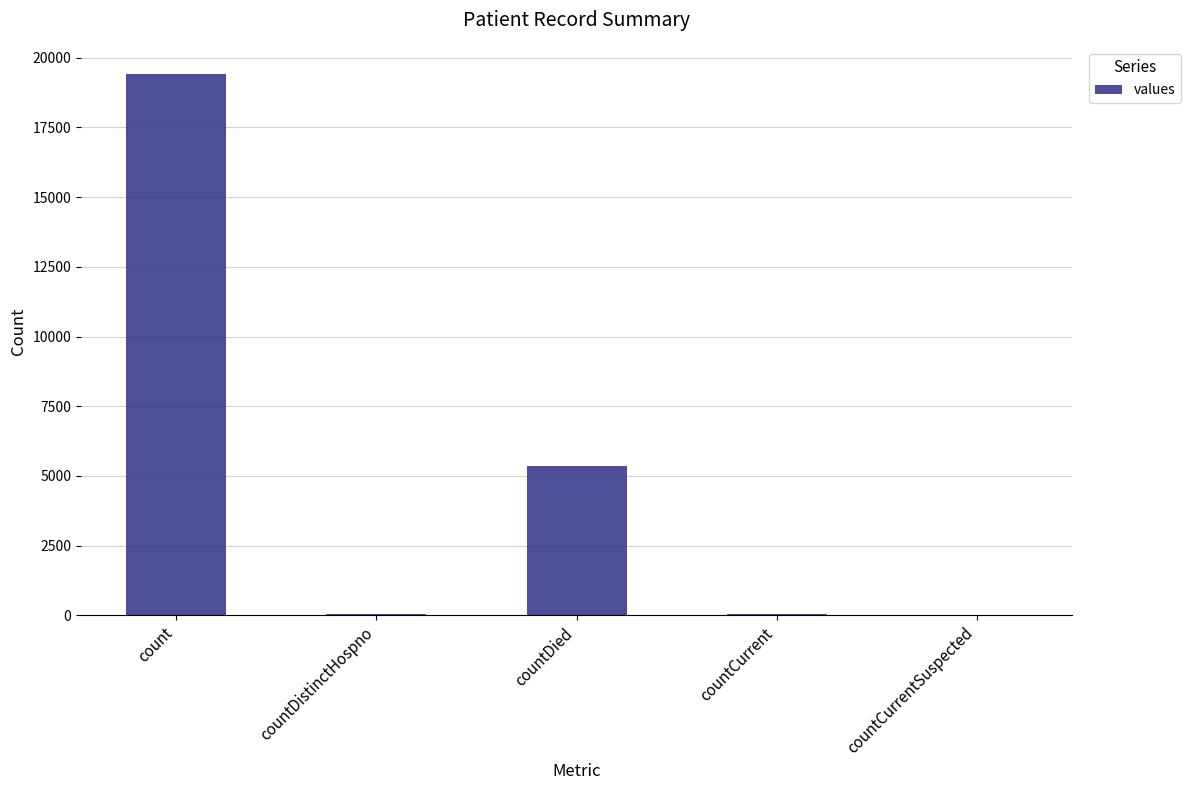

Which label corresponds to the largest value in the chart?

count